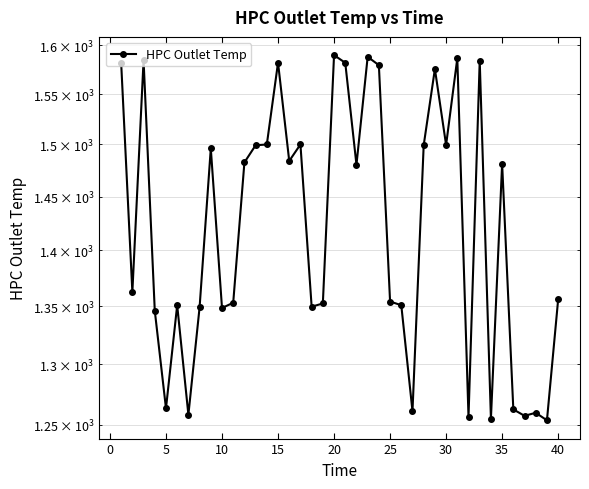

Is this an area chart (filled region under the line)?

No